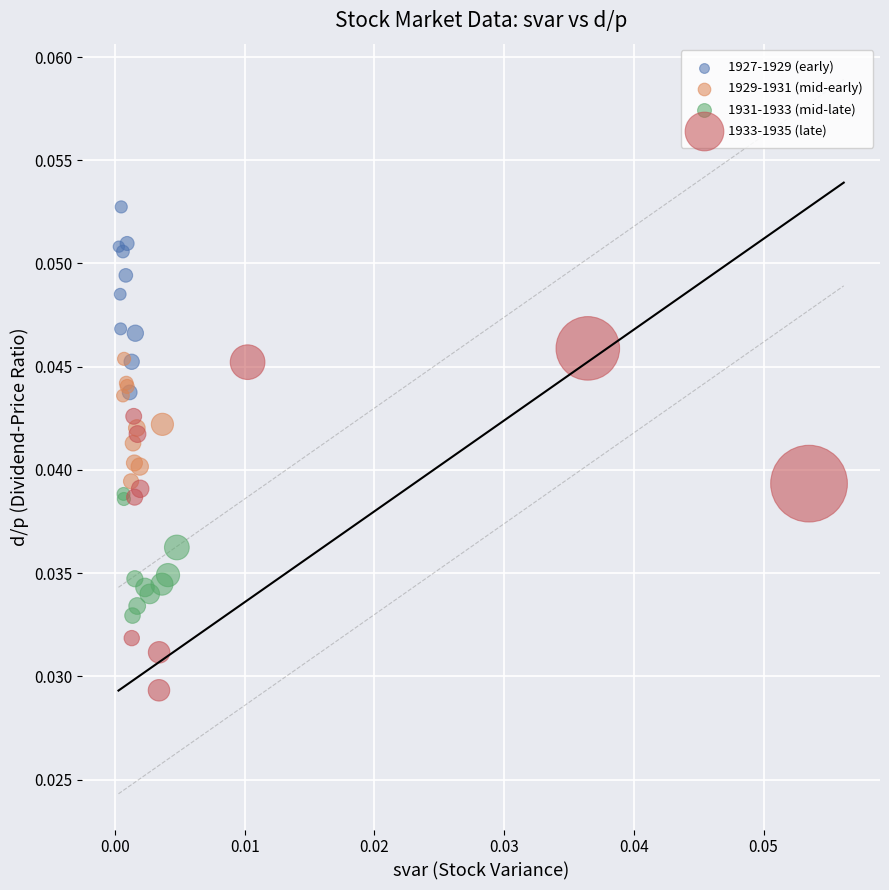

Which series contains the lowest Y value?

1933-1935 (late)